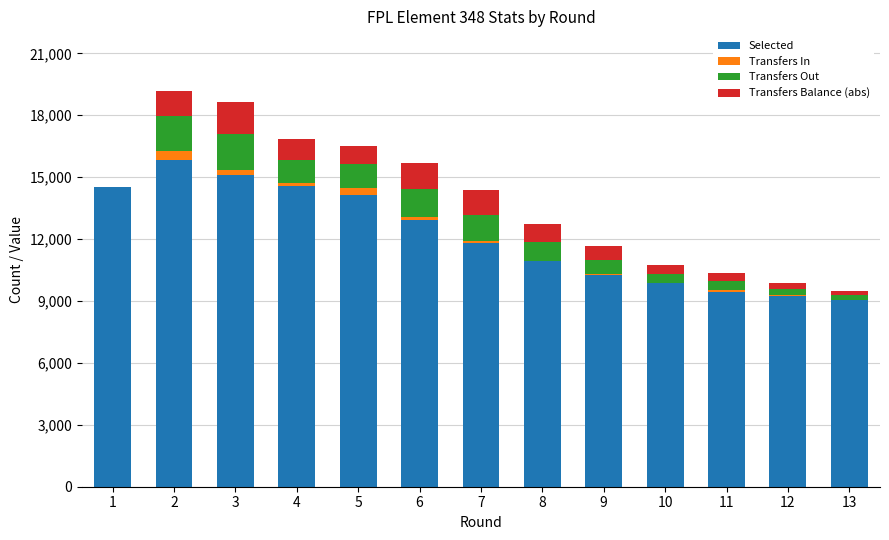

What is the maximum value for Selected?

15846